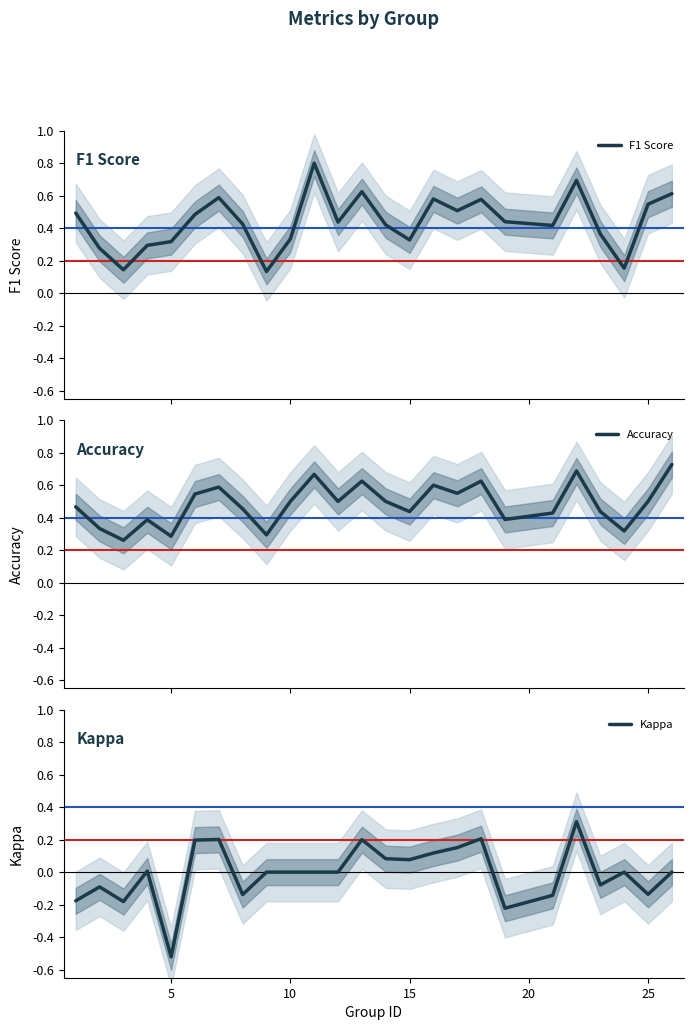

Is this an area chart (filled region under the line)?

No